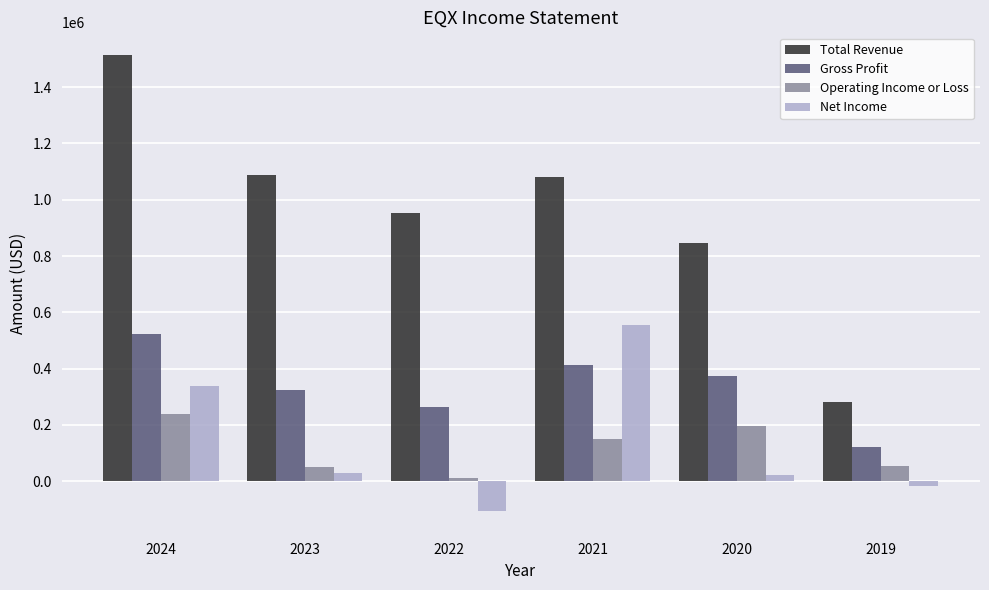

What is the sum of all Gross Profit values?

2021300